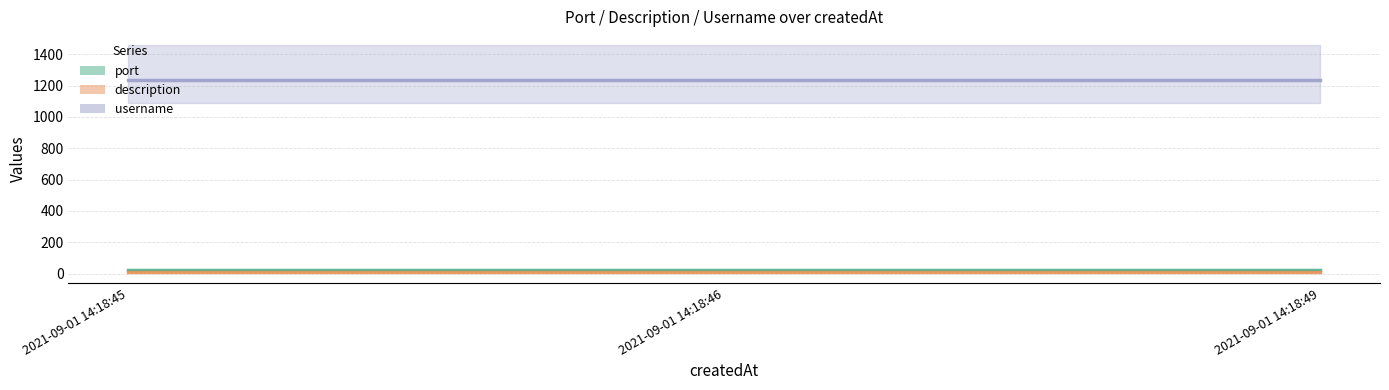

How many categories are shown in the chart?

3